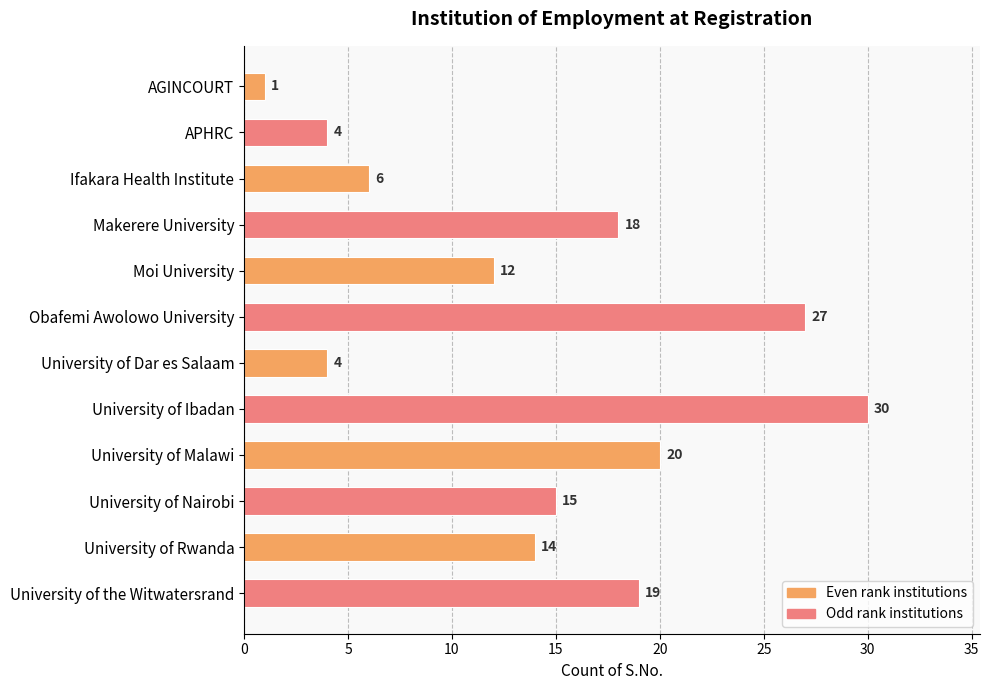

Which label corresponds to the largest value in the chart?

University of Ibadan